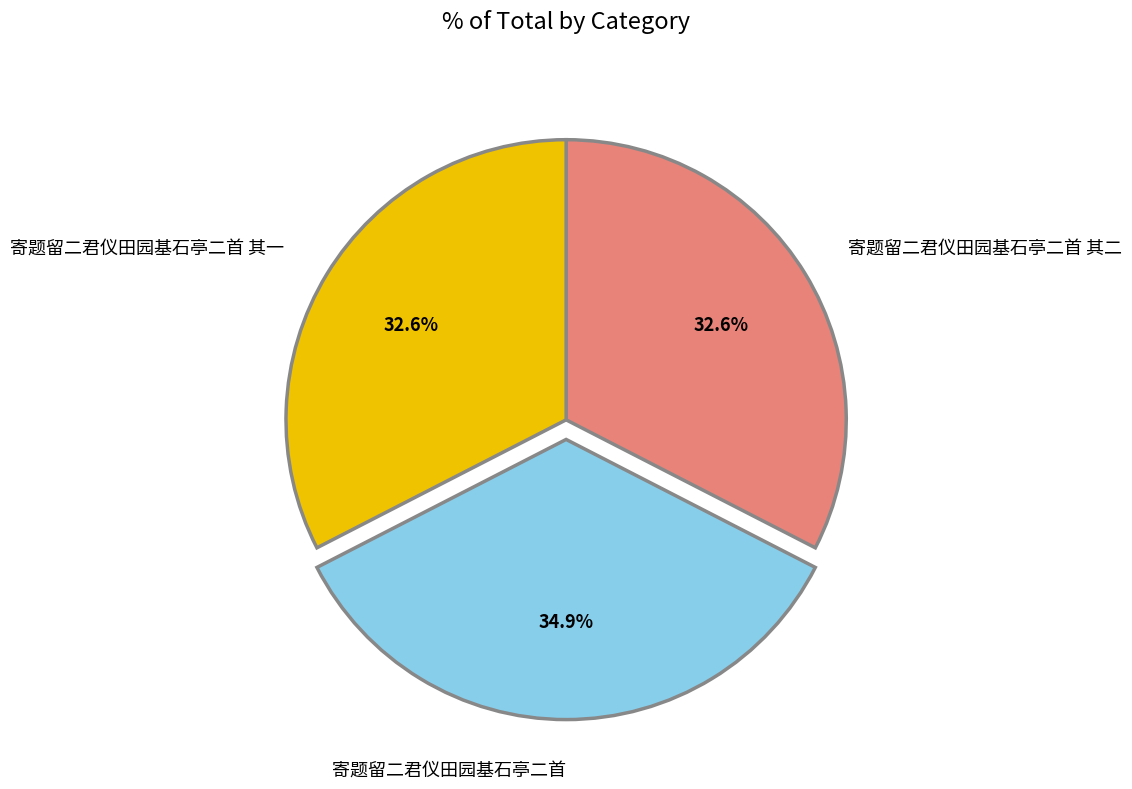

Is it true that 寄题留二君仪田园基石亭二首 is 35% of the pie?

True